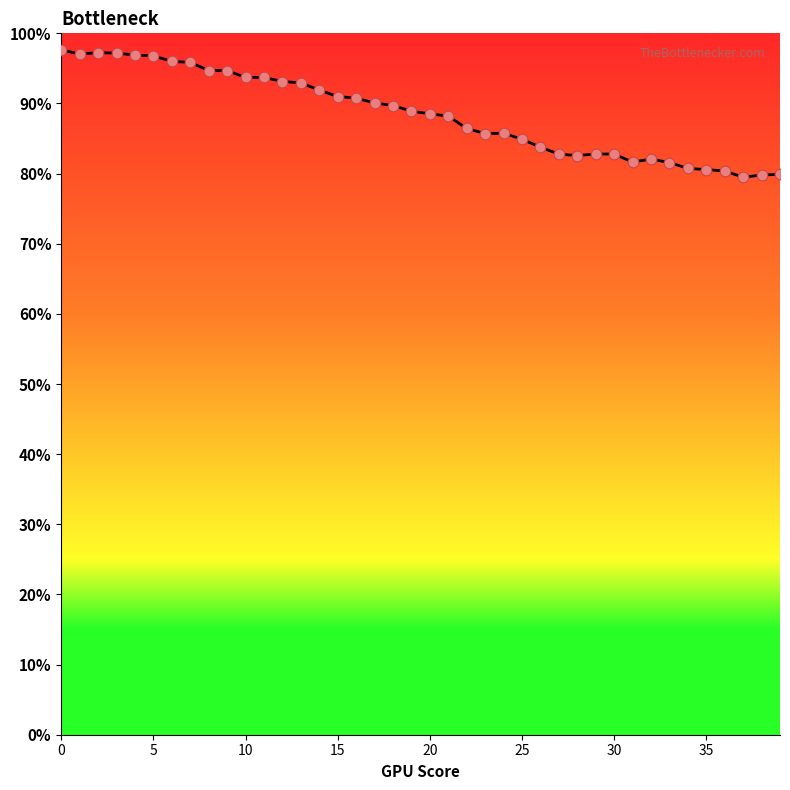

What is the maximum value shown in the chart?

97.6